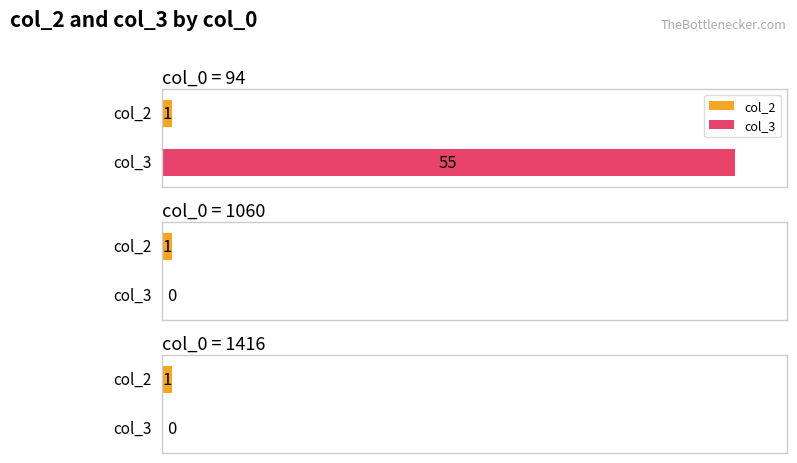

Is the value of col_2 at 94 greater than the value of col_3 at 94?

No